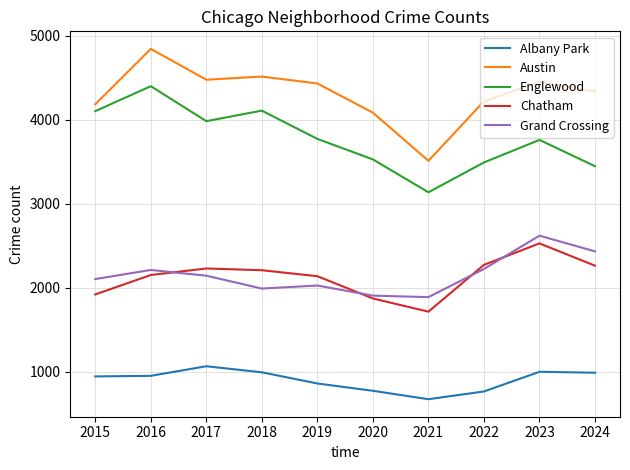

What is the approximate value of Albany Park at 2016?

953